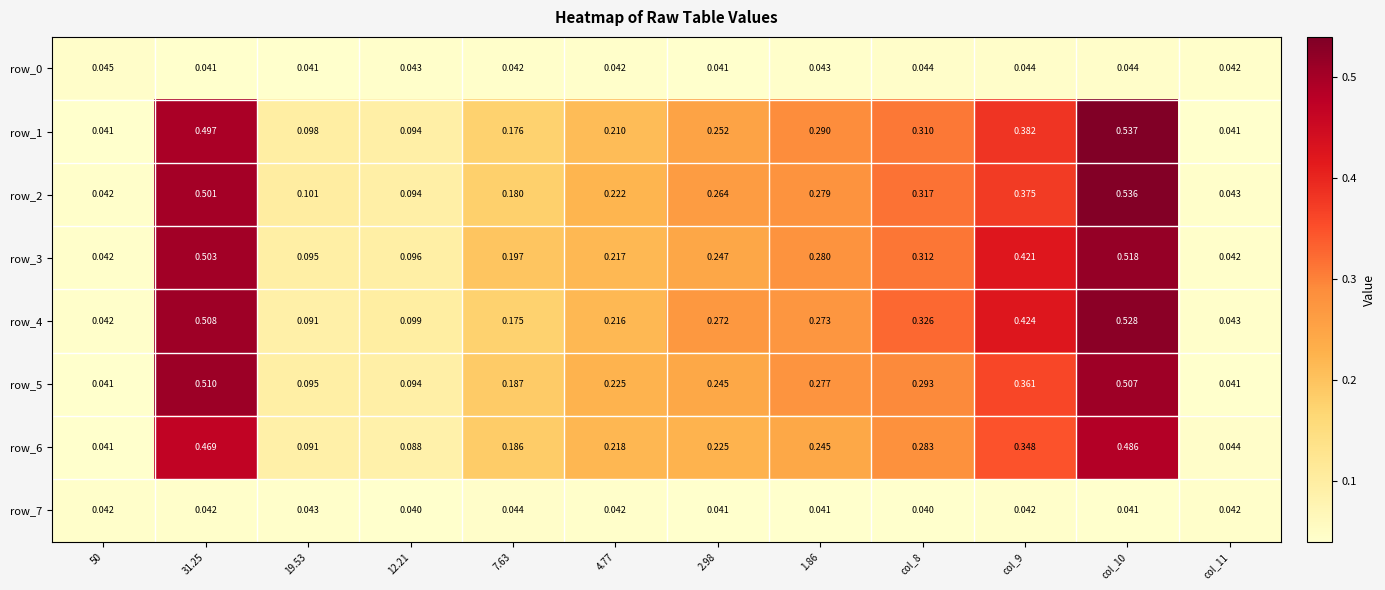

Is the value of row_7 at 1.86 greater than the value of row_1 at 31.25?

No